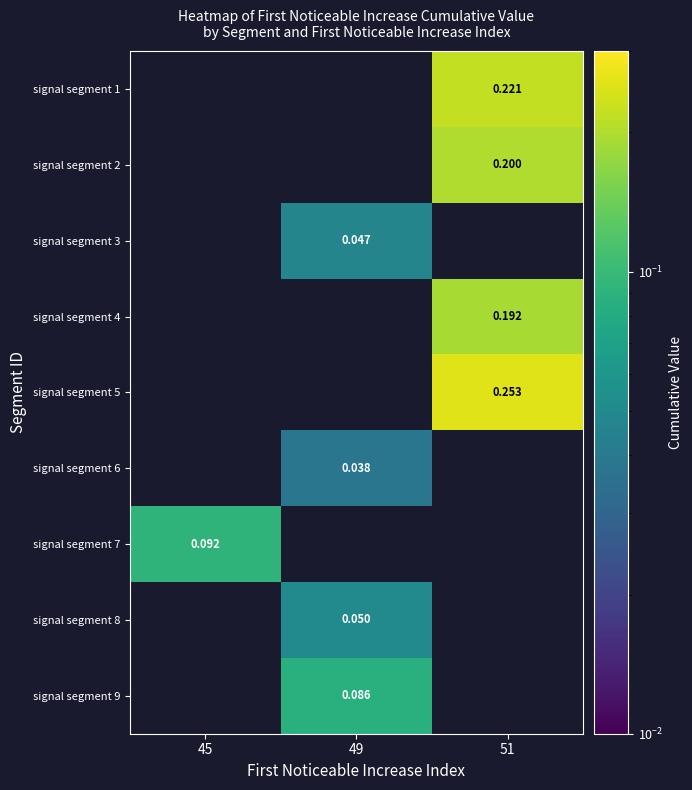

What is the greatest value displayed?

0.3